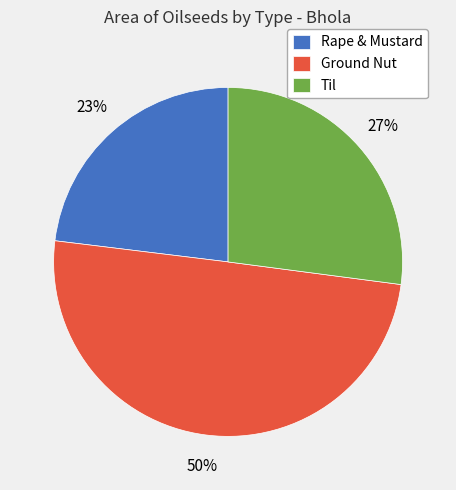

To the nearest percent, what portion does Rape & Mustard represent?

23%